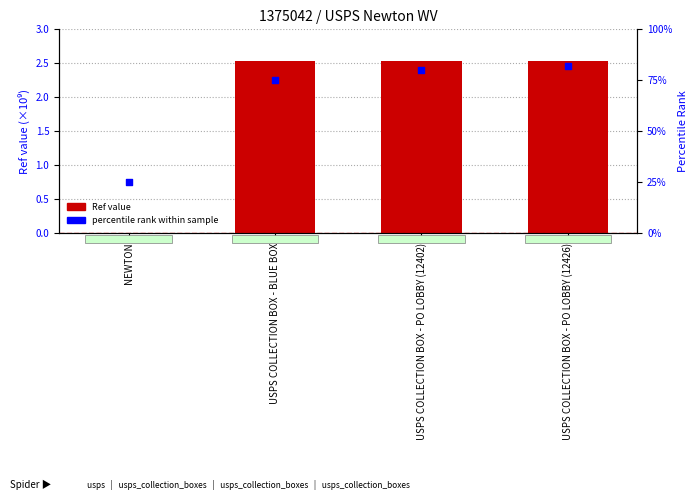

Which series has the largest total across all categories?

percentile rank within sample